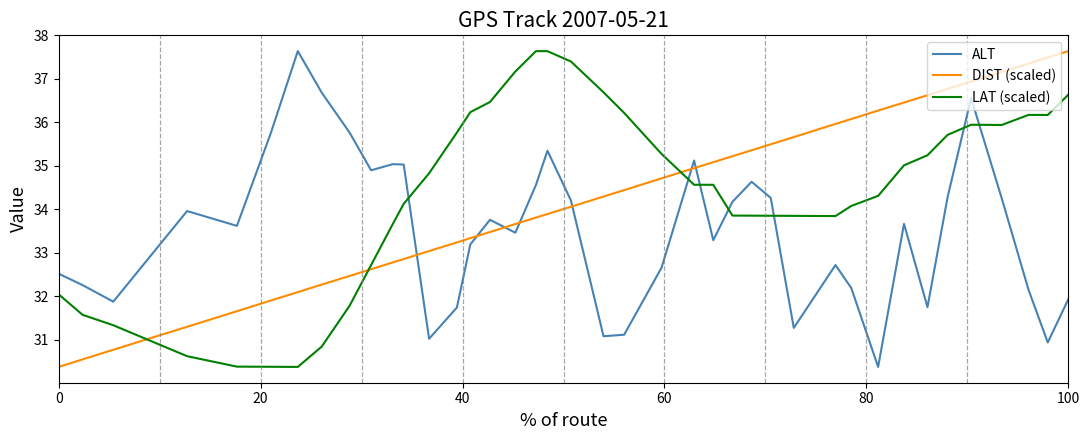

How many lines are shown in the chart?

3